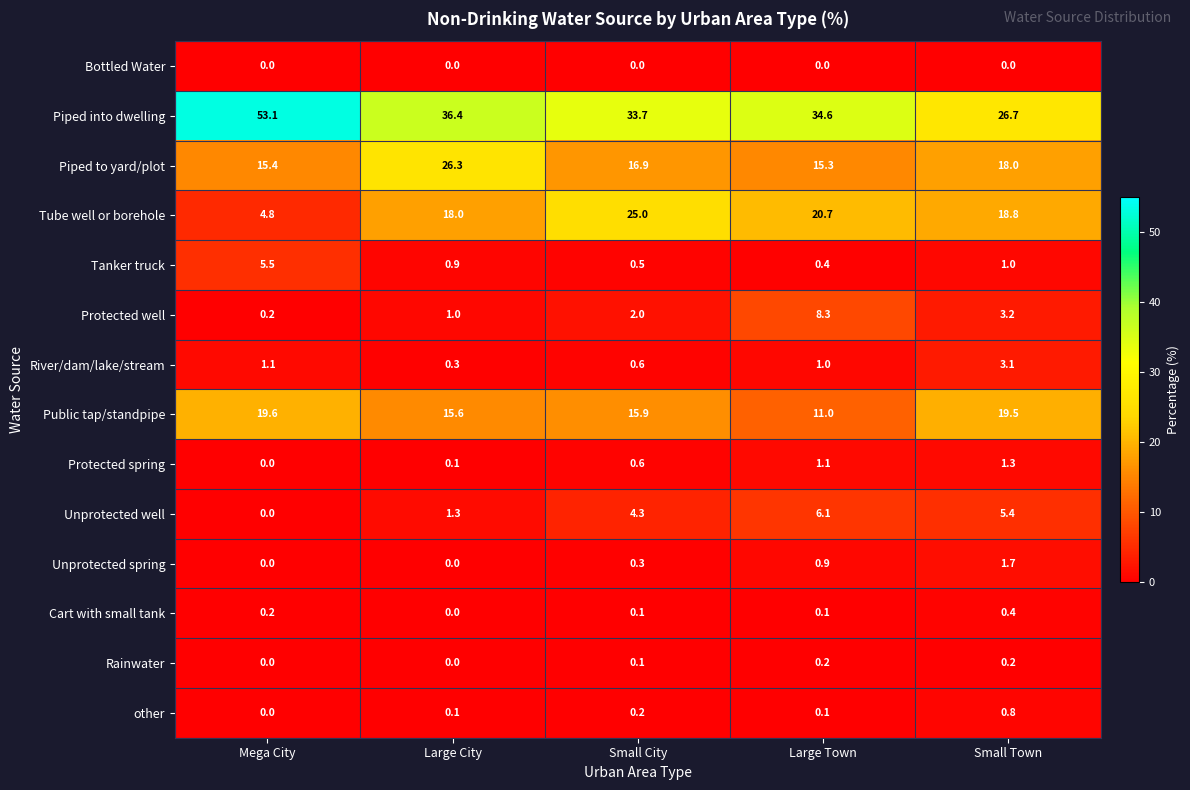

What is the spread (max minus min) of values at Large Town?

34.6